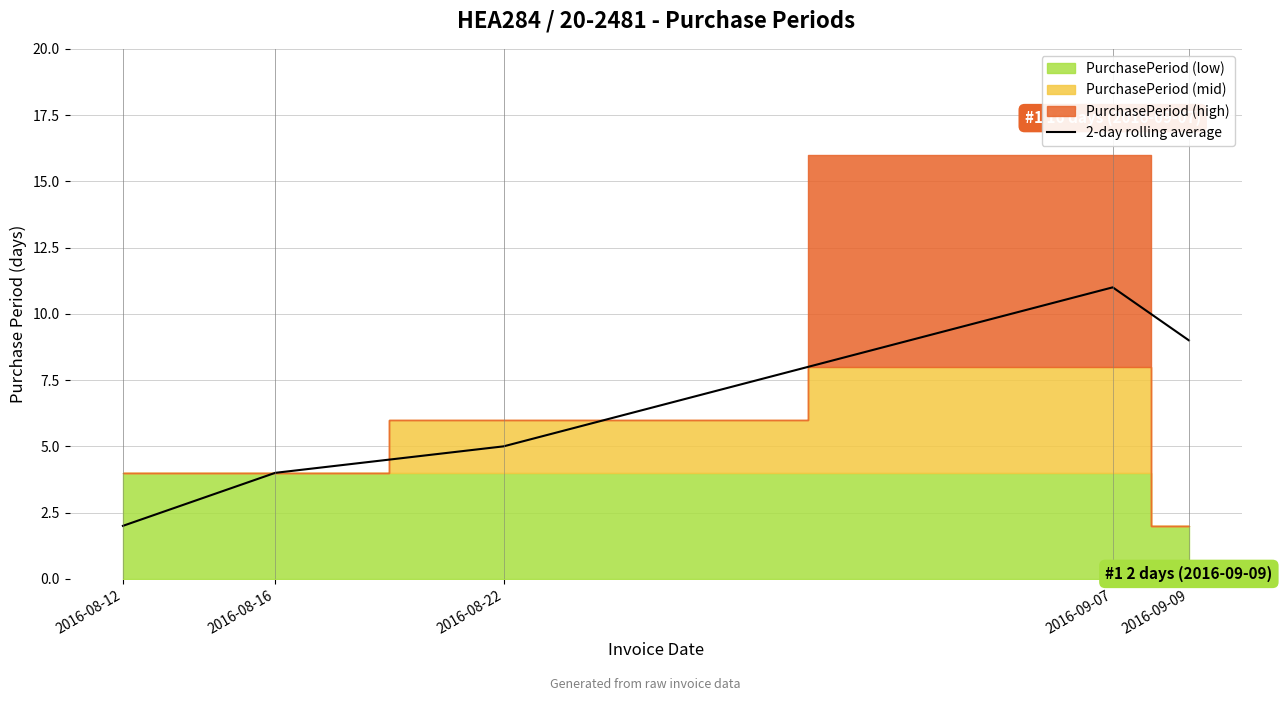

Rank the categories by 2-day rolling average value from lowest to highest.

2016-08-12, 2016-08-16, 2016-08-22, 2016-09-09, 2016-09-07